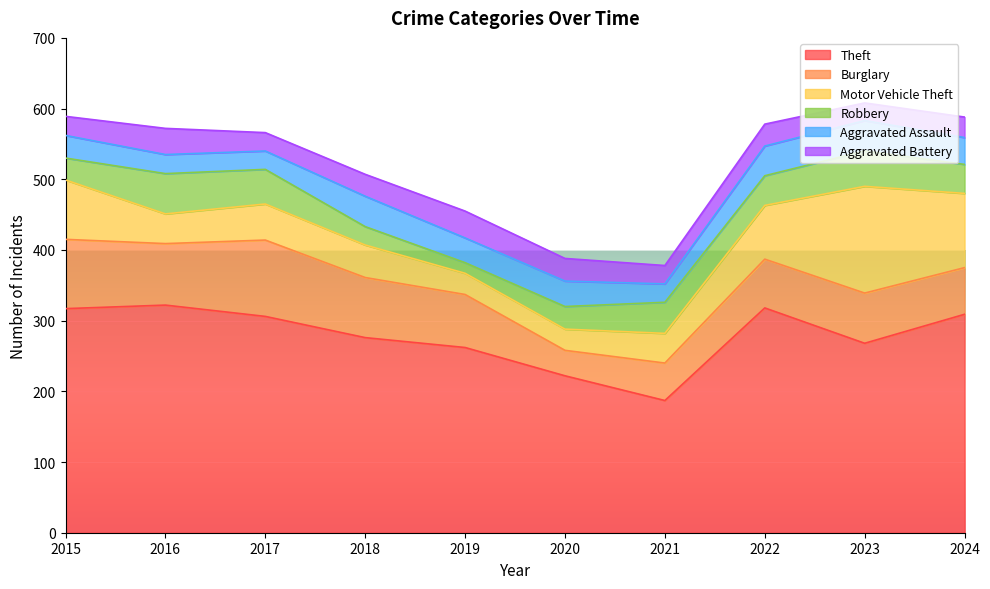

At how many categories does at least one series exceed 319?

1